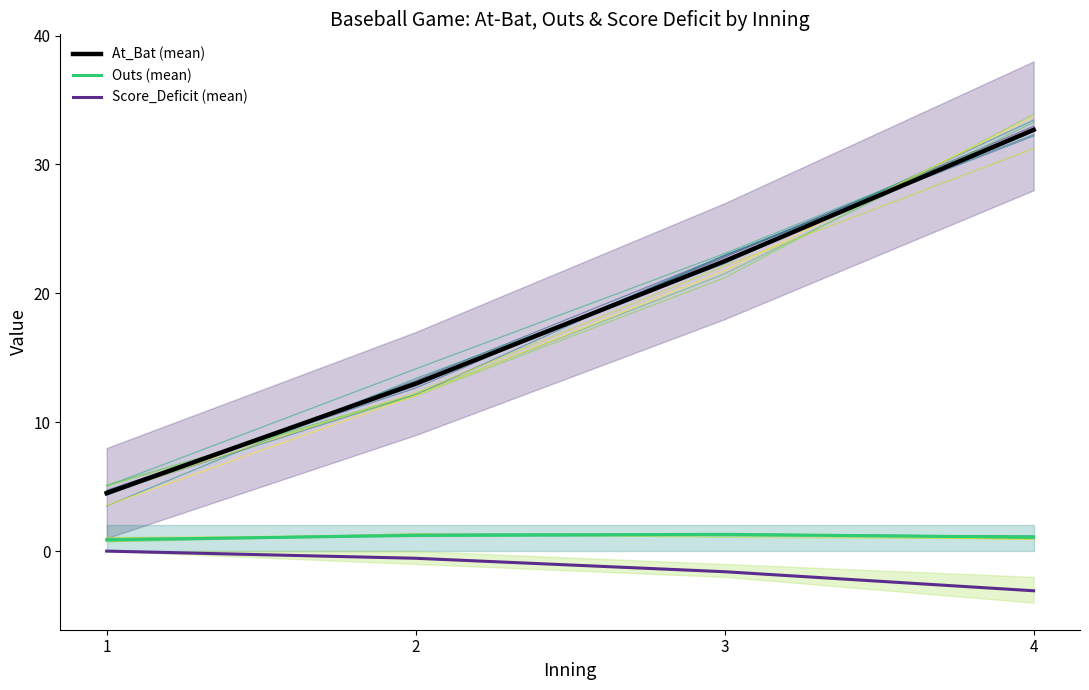

Where is Score_Deficit (mean) nearest to the value -1?

2